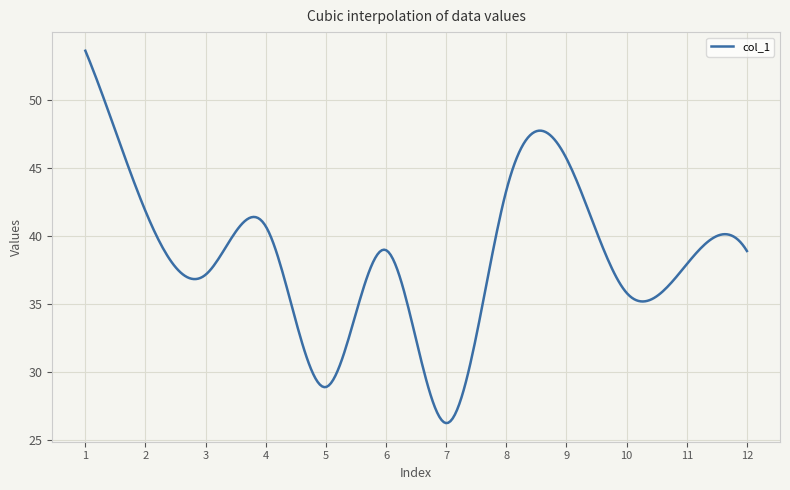

What is the maximum value shown in the chart?

53.6